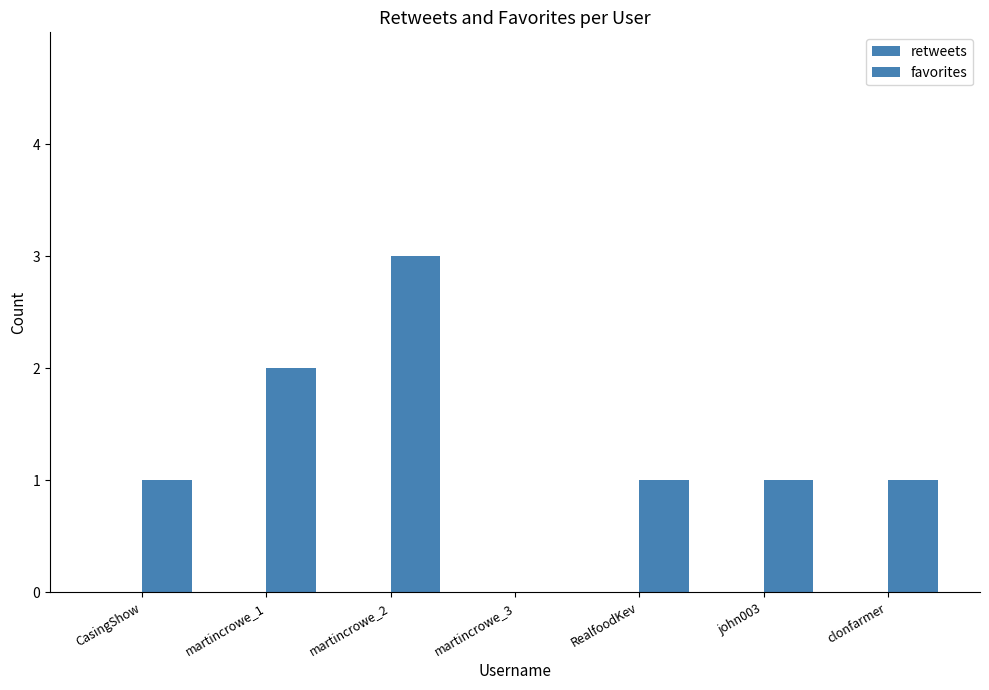

Does the chart contain stacked bars?

No